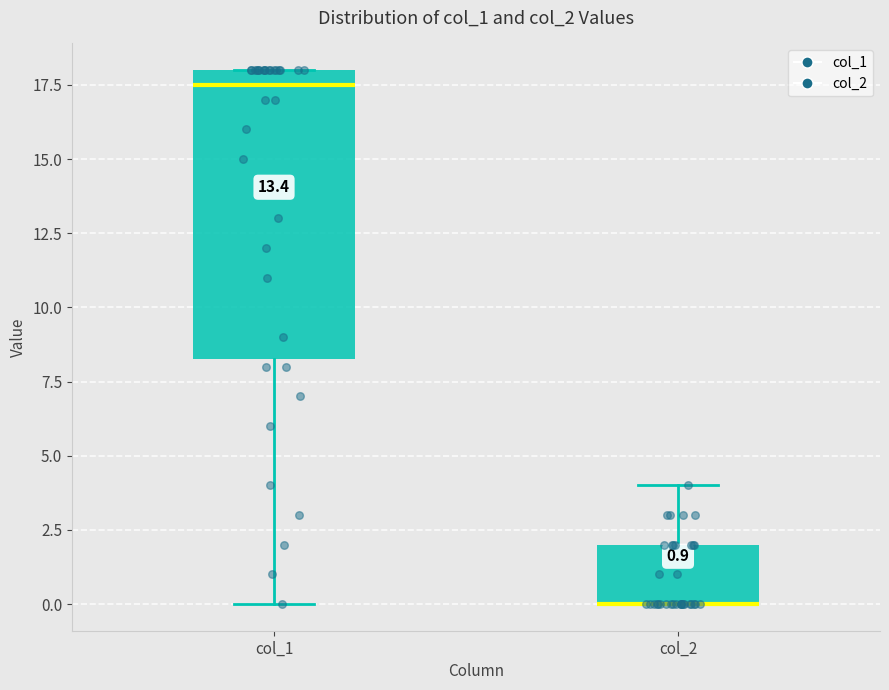

Which box is the tallest, from its lower edge to its upper edge?

col_1